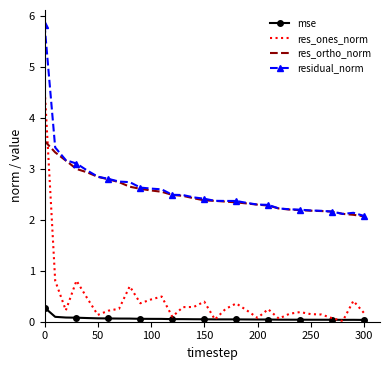

List the series in order of their peak value, highest first.

residual_norm, res_ones_norm, res_ortho_norm, mse